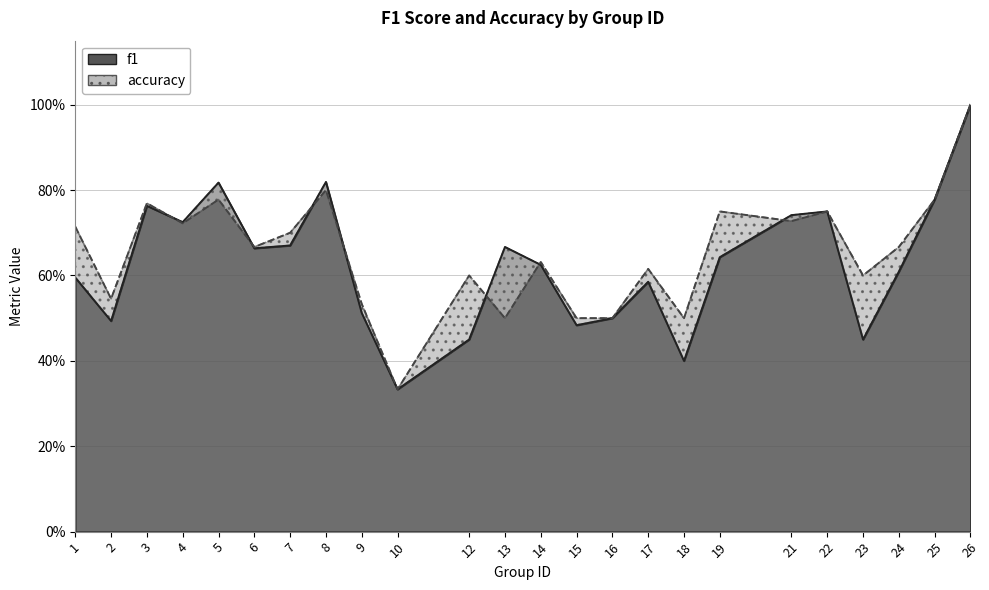

What is the approximate value of f1 at 2?

0.5